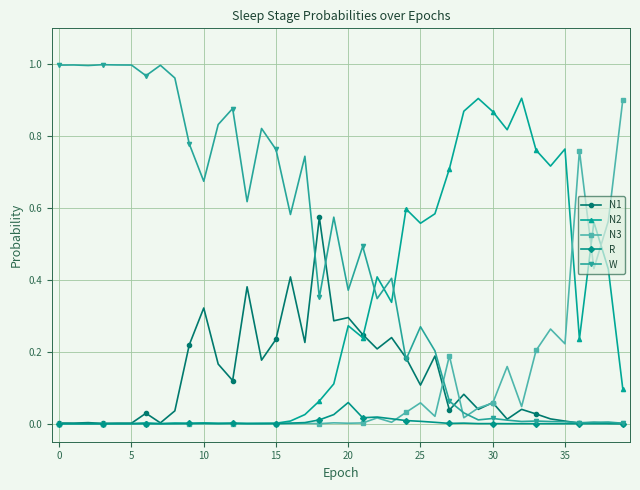

Which series has the largest total across all categories?

W